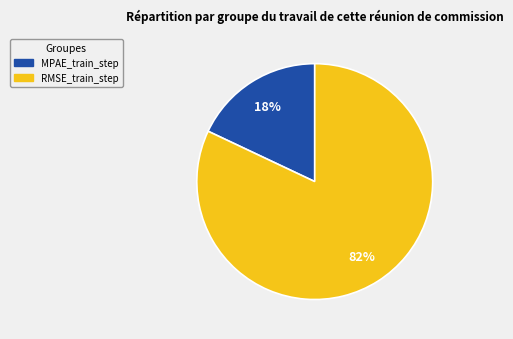

Do RMSE_train_step and MPAE_train_step together represent more than half of the pie?

Yes